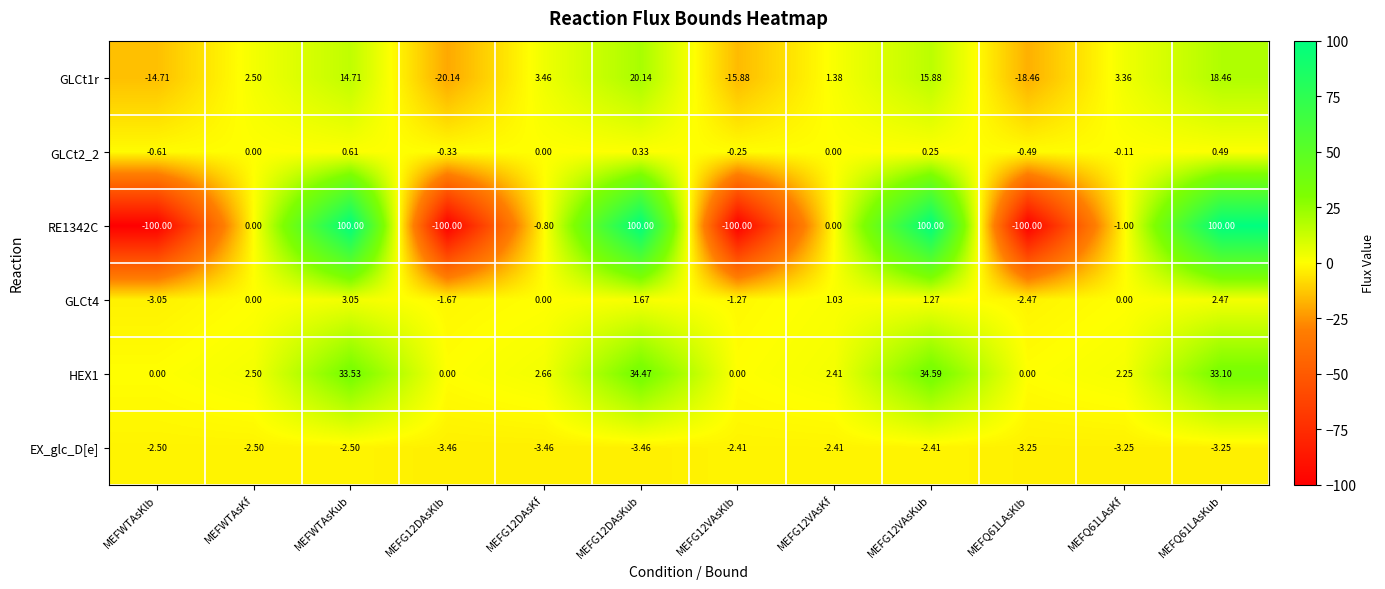

Is the value of RE1342C at MEFQ61LAsKf greater than the value of GLCt4 at MEFG12DAsKf?

No